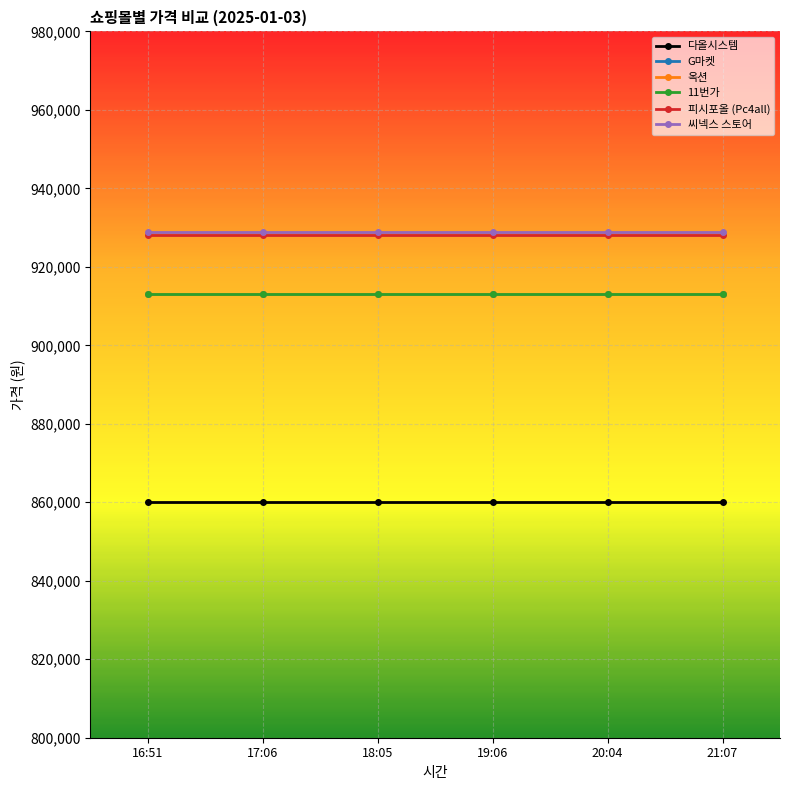

The value of 옥션 at 21:07 is 913130. True or false?

True